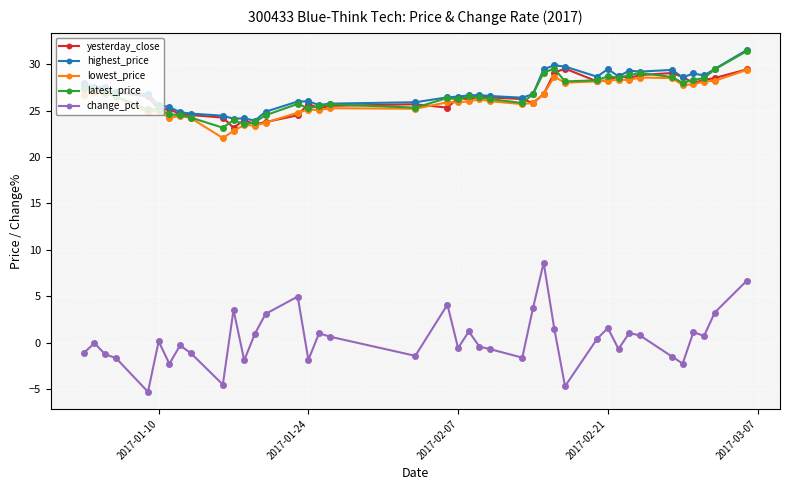

What is the difference between the second highest and second lowest values in the change_pct series?

11.4